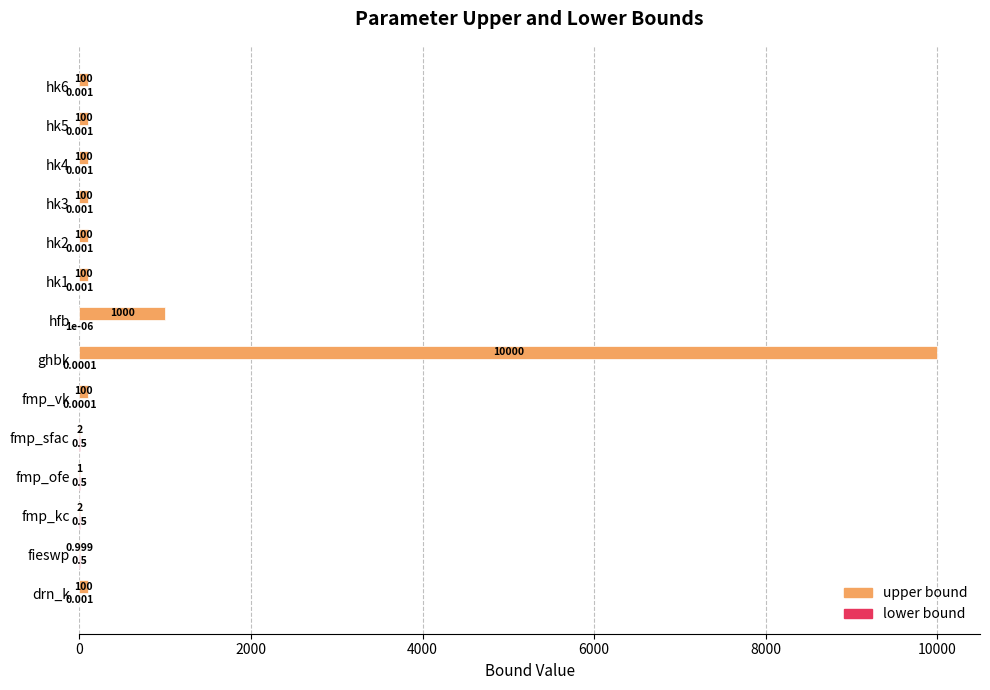

Which series has the widest spread of values?

upper bound